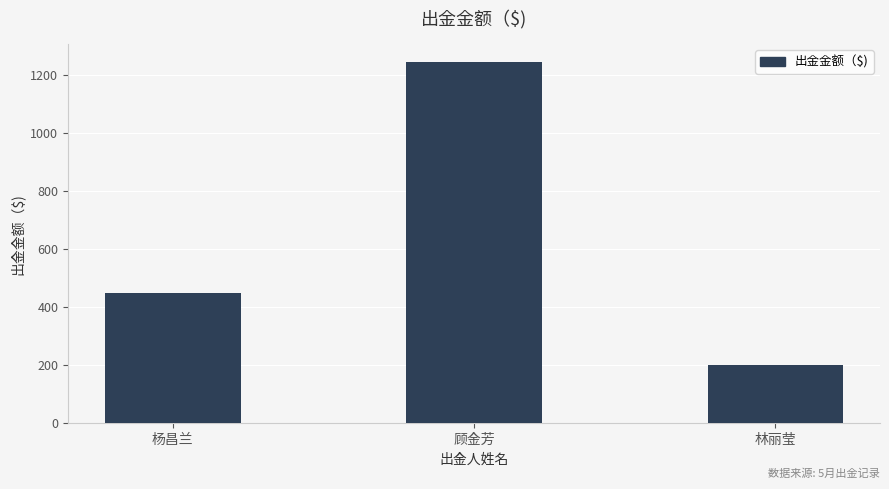

What is the ratio of the value at 杨昌兰 to the value at 顾金芳?

0.4